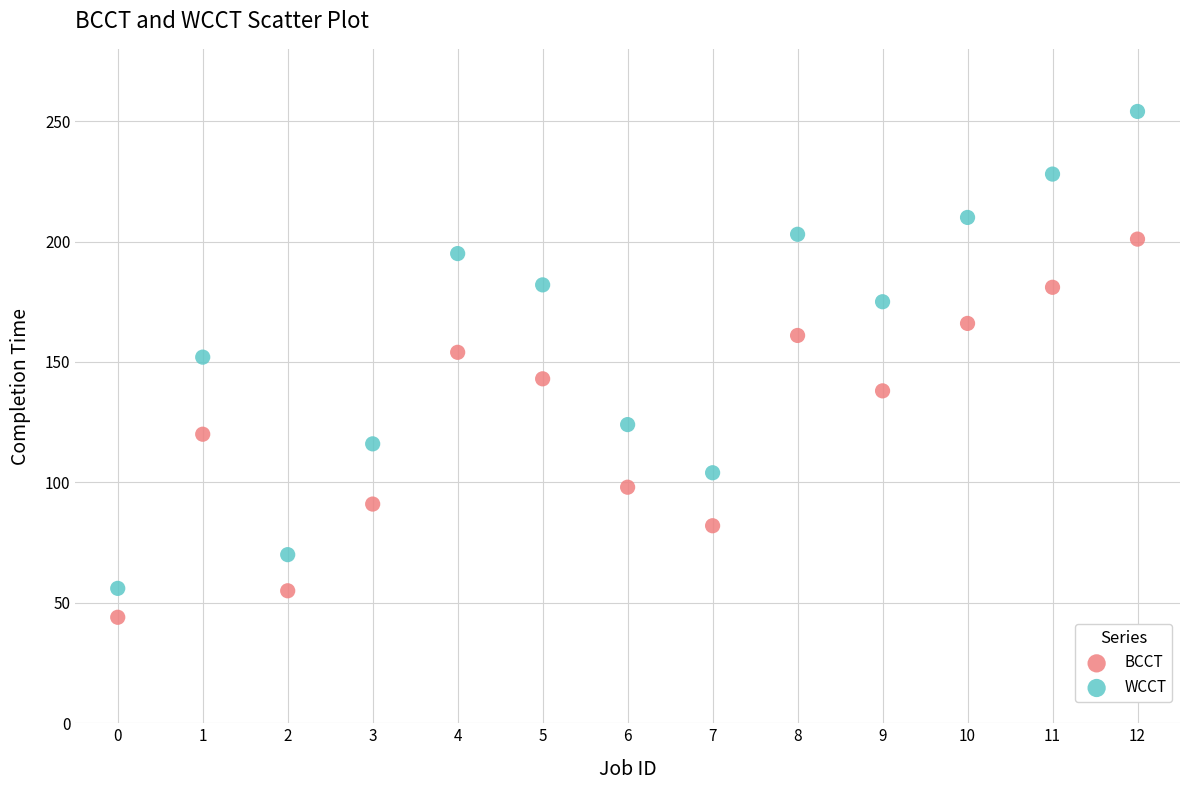

Which series contains the highest Y value?

WCCT